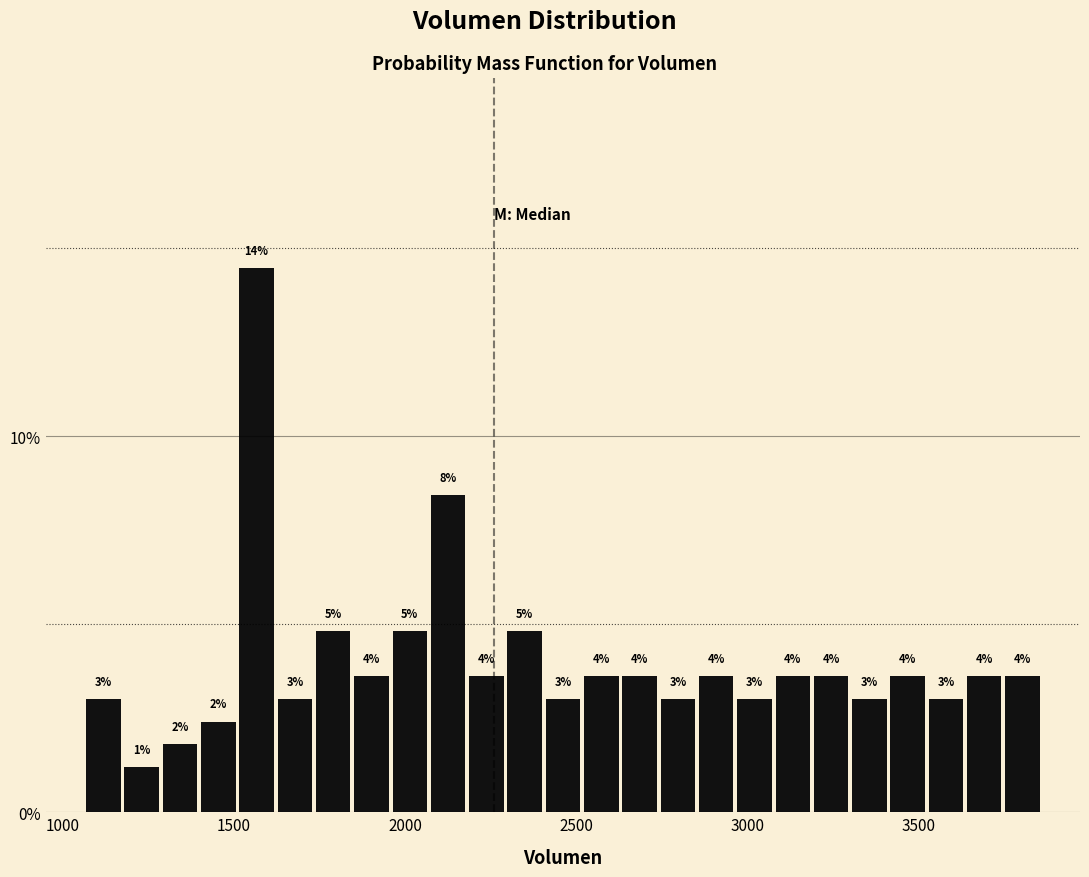

Around what value on the x-axis is the tallest bar? Give the approximate position of its centre, as read against the axis.

1550